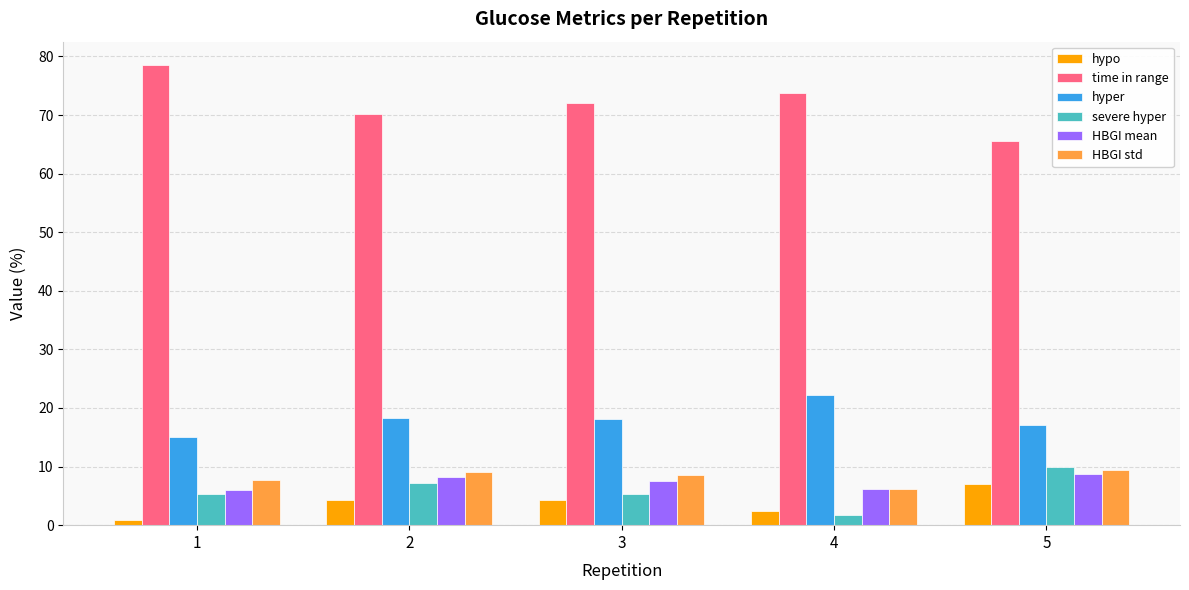

How many groups of bars are there?

5